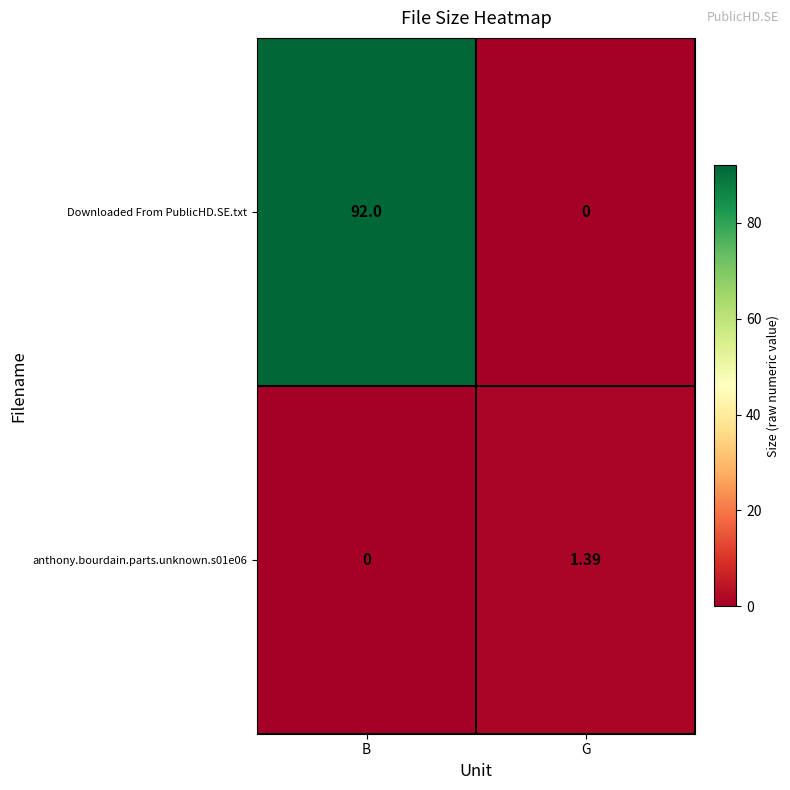

How many categories are shown in the chart?

2